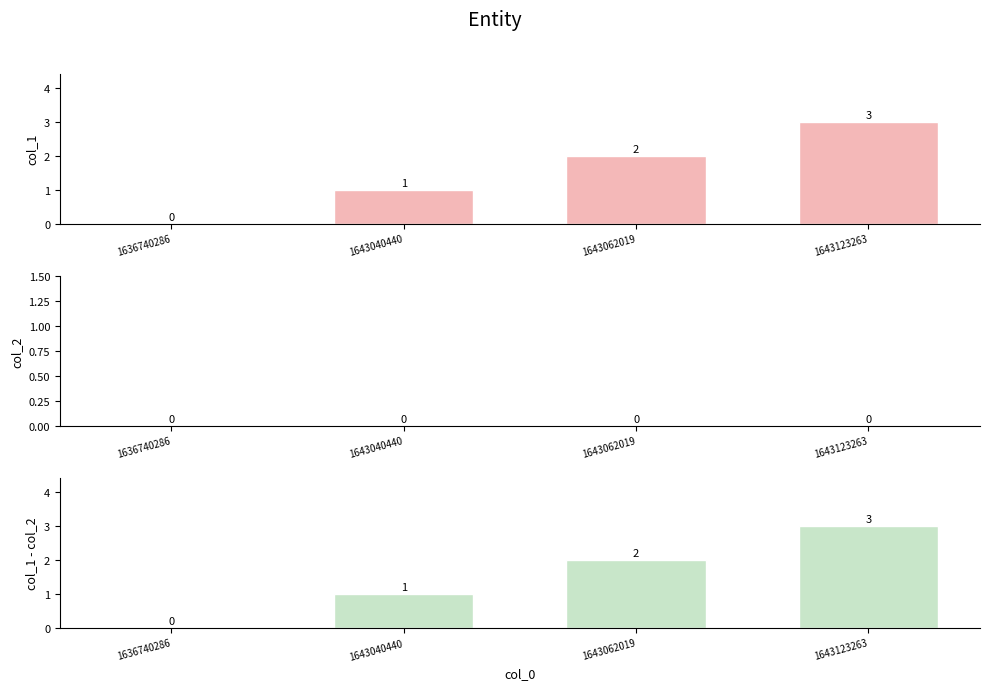

What is the difference between the col_1 values at 1643123263 and 1636740286?

3